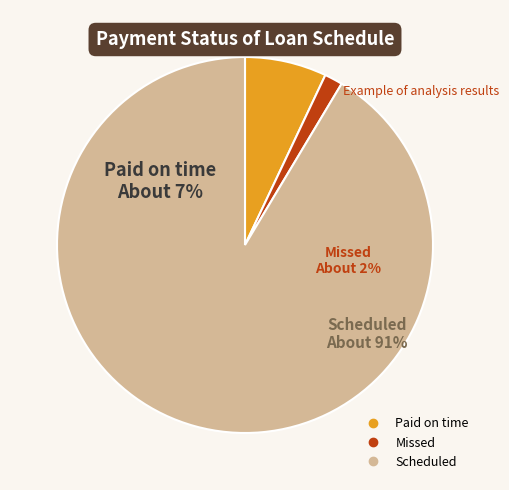

Which has a higher value, Paid on time or Missed?

Paid on time